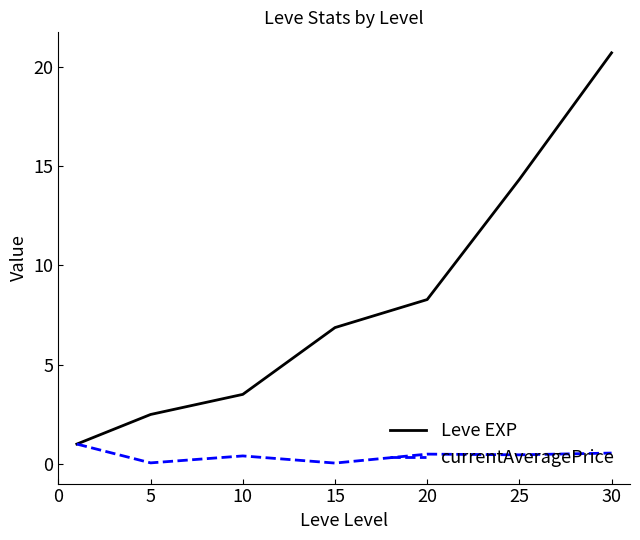

List the series in order of their peak value, lowest first.

currentAveragePrice, Leve EXP